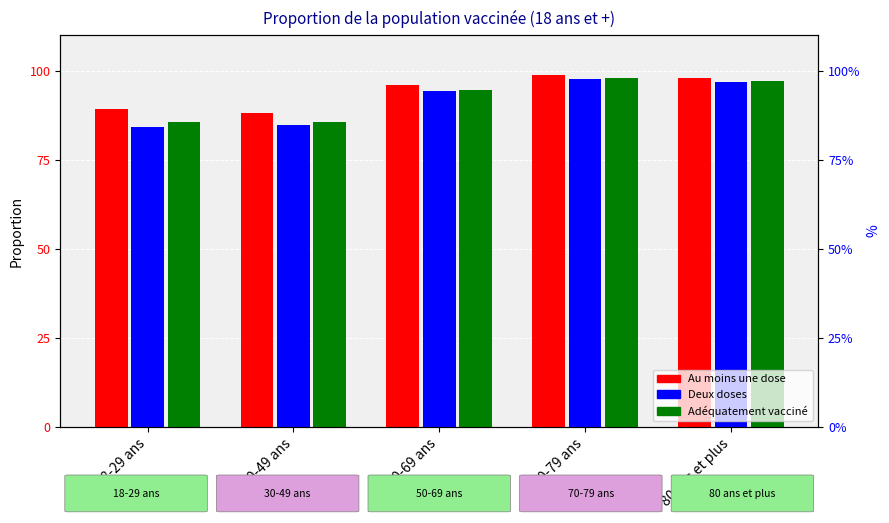

Which series changed the most between 18-29 ans and 50-69 ans?

Deux doses